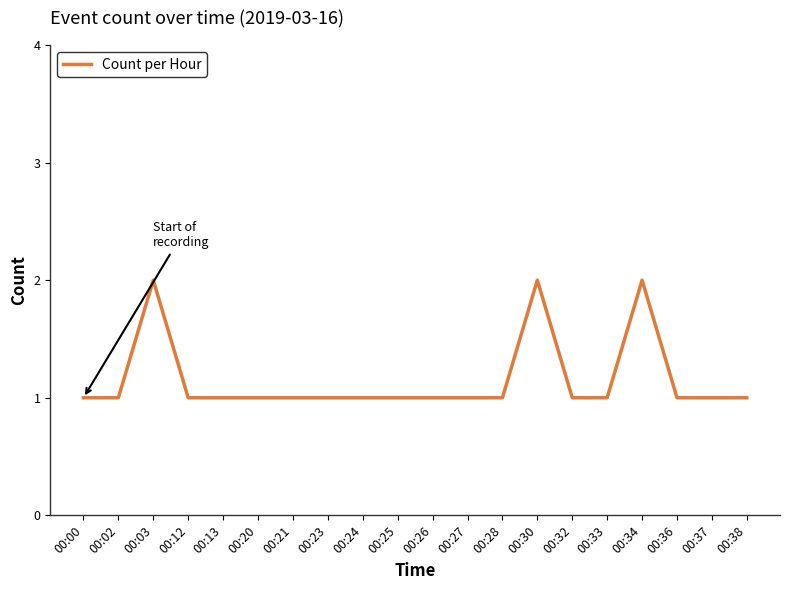

Count the values in the range 1 to 2.

20